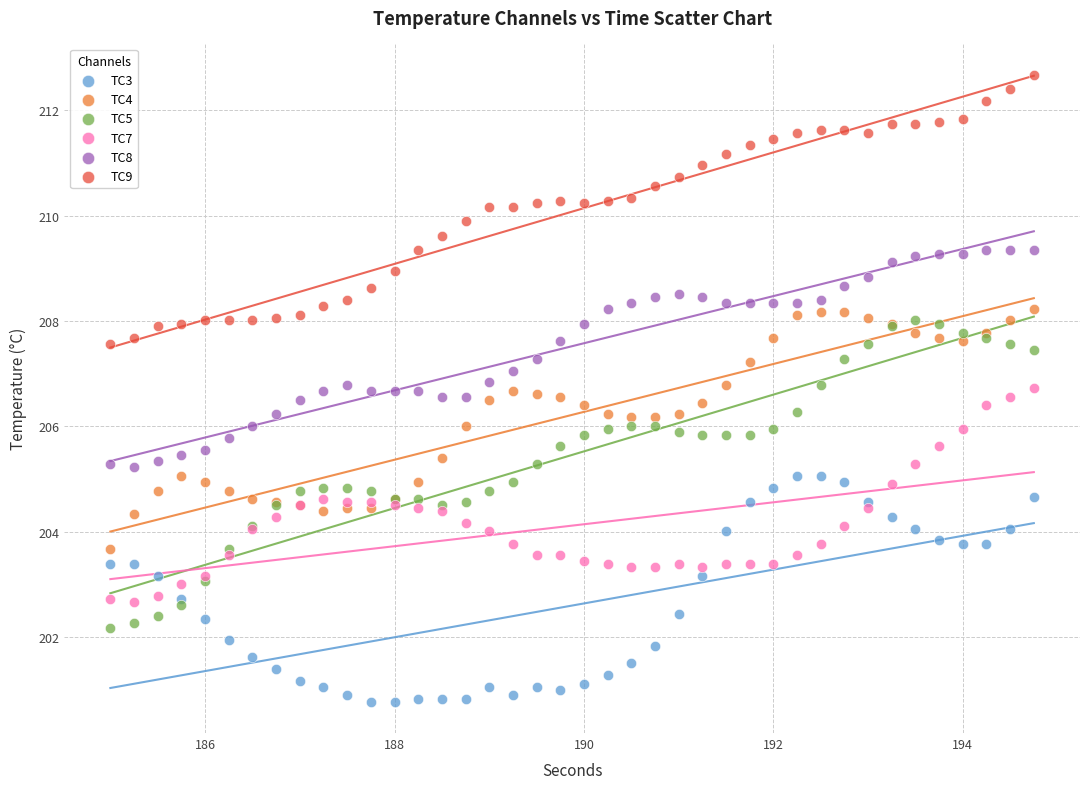

Which series has the largest Y range (max minus min)?

TC5